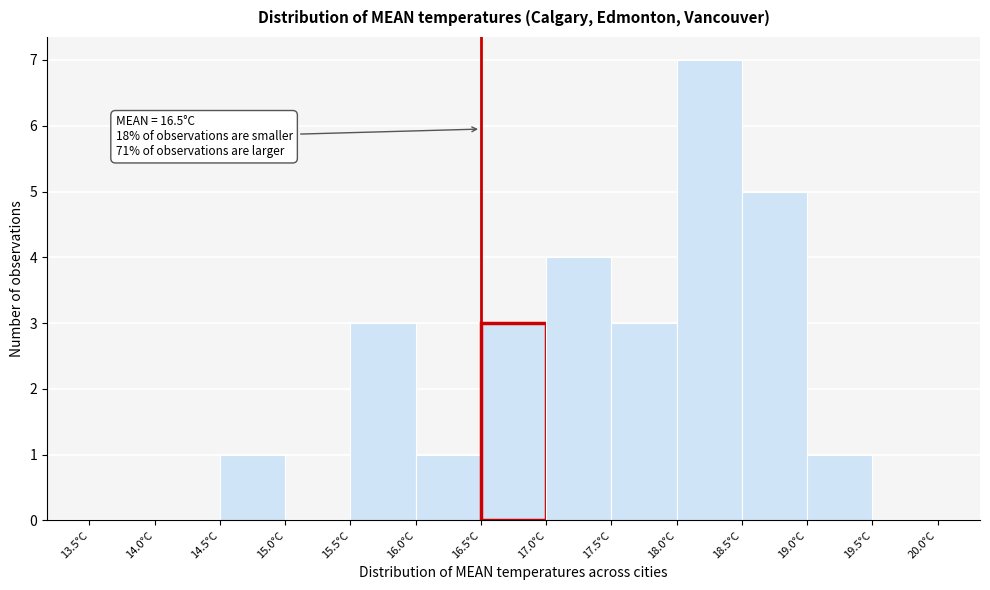

Which range on the x-axis has the tallest bar?

18.0 to 18.5